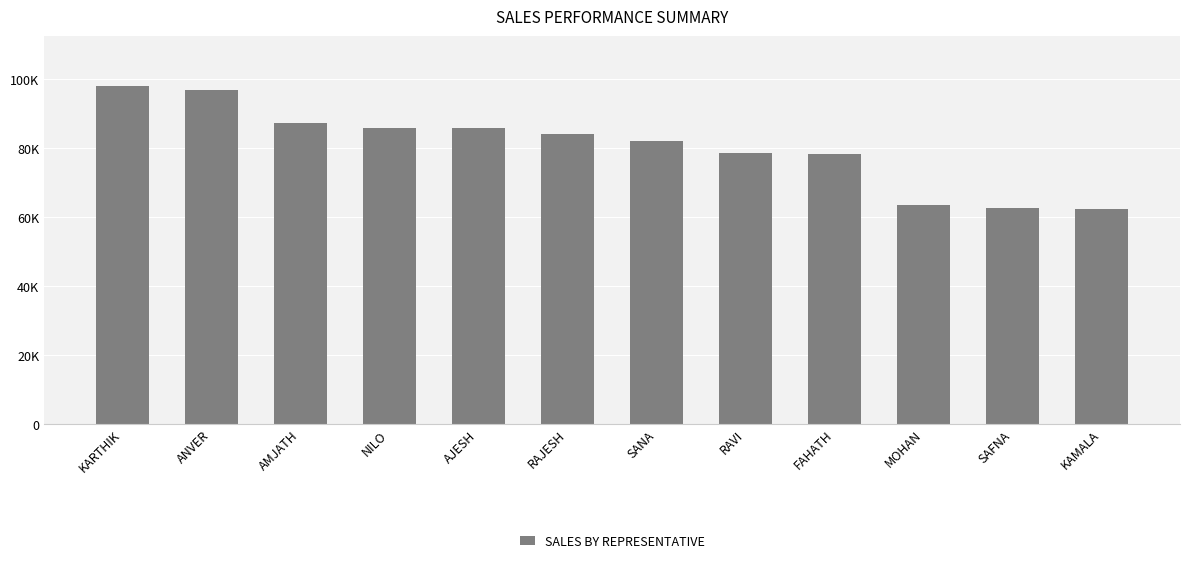

Does the chart contain any negative values?

No